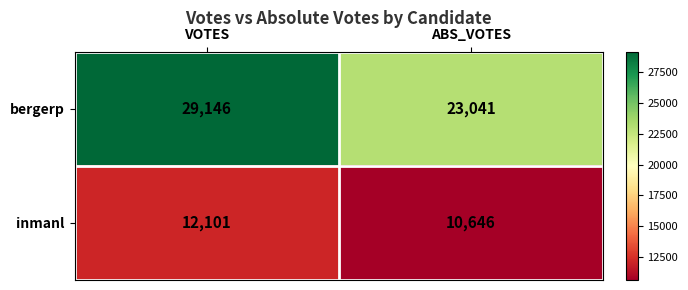

List the series in order of their peak value, lowest first.

inmanl, bergerp